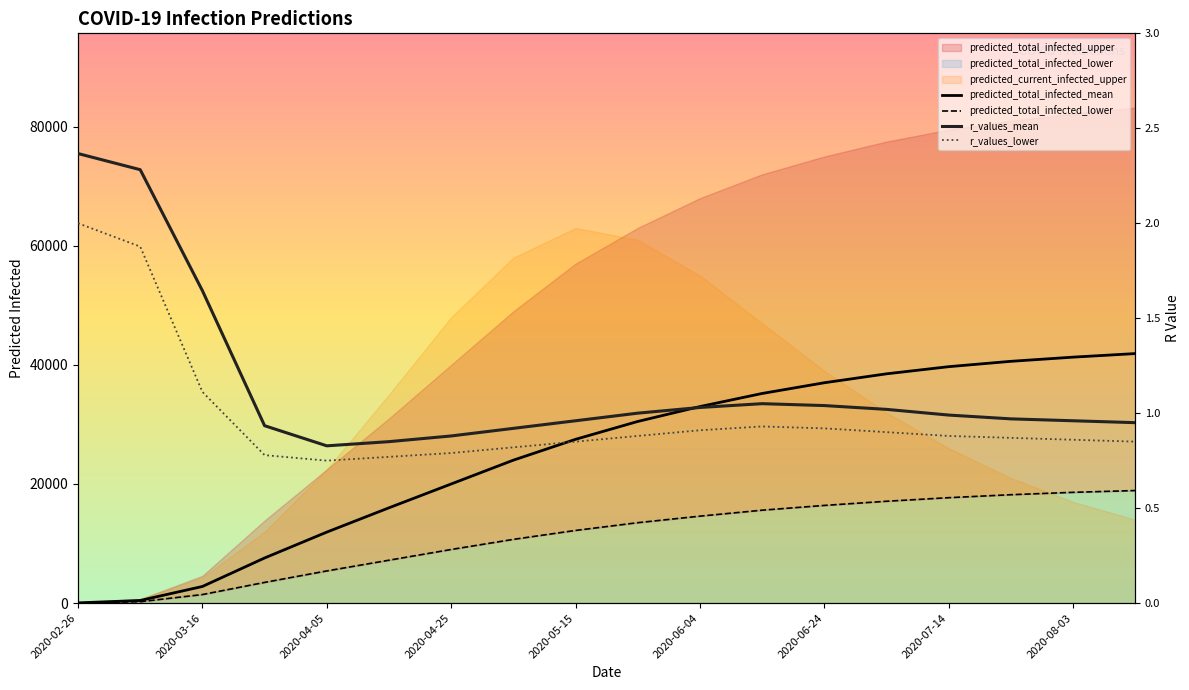

True or false: predicted_total_infected_lower and r_values_lower cross at least once.

False